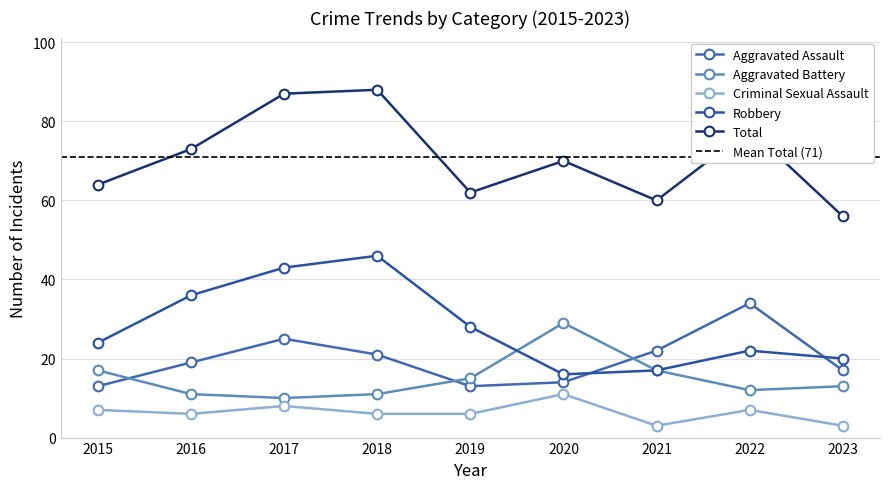

What is the value of the Total point at the 8th from the left?

78